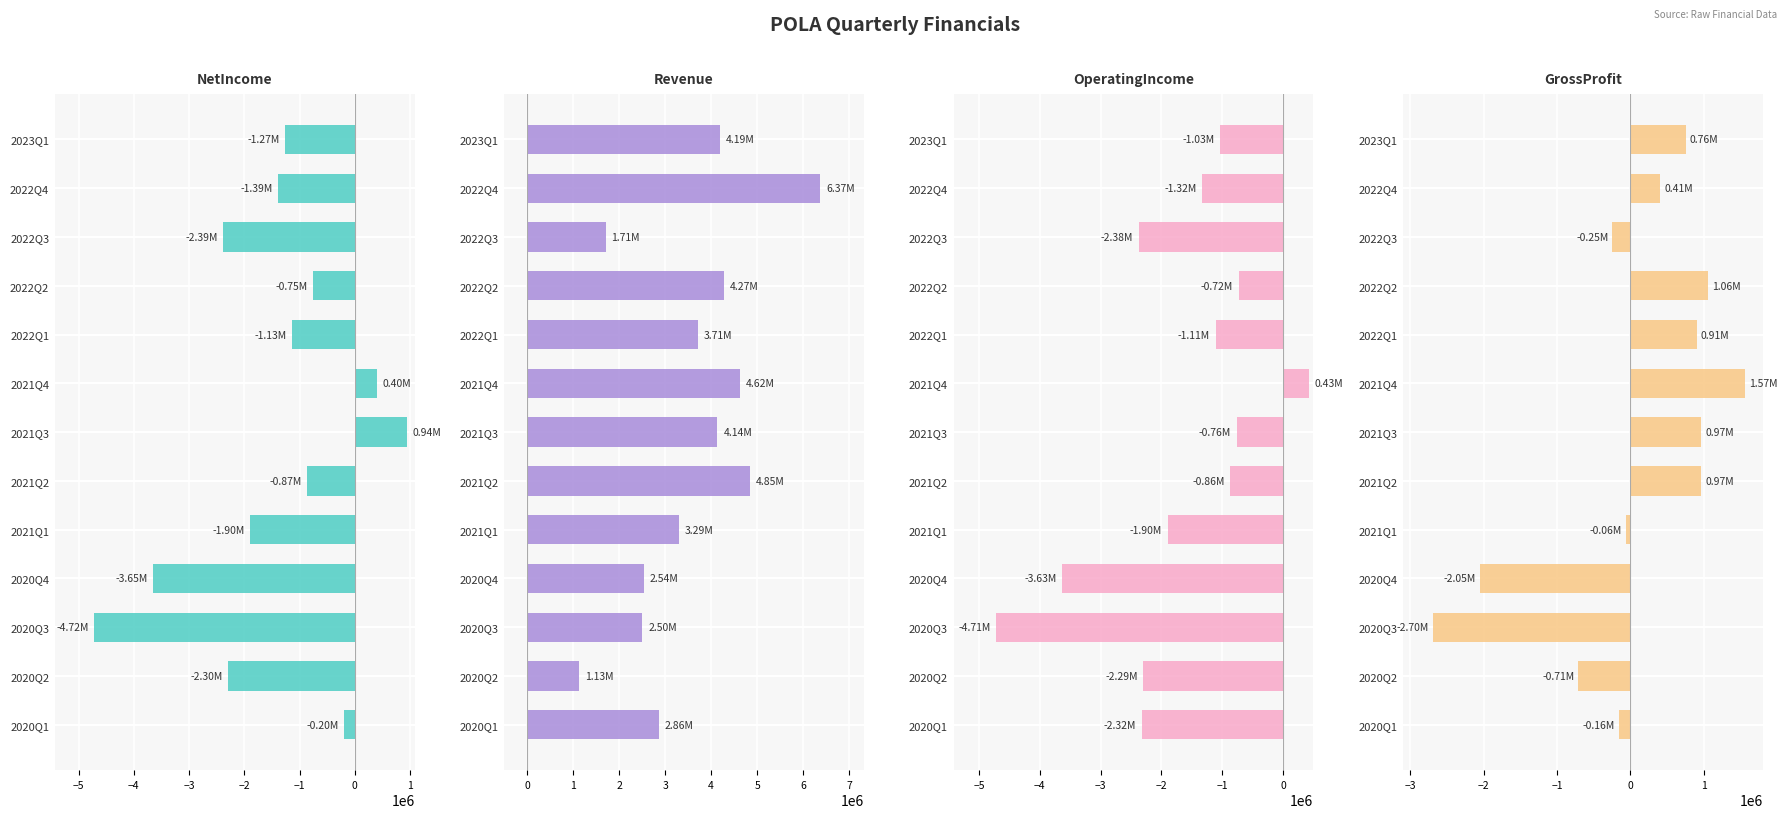

Which series has the widest spread of values?

NetIncome